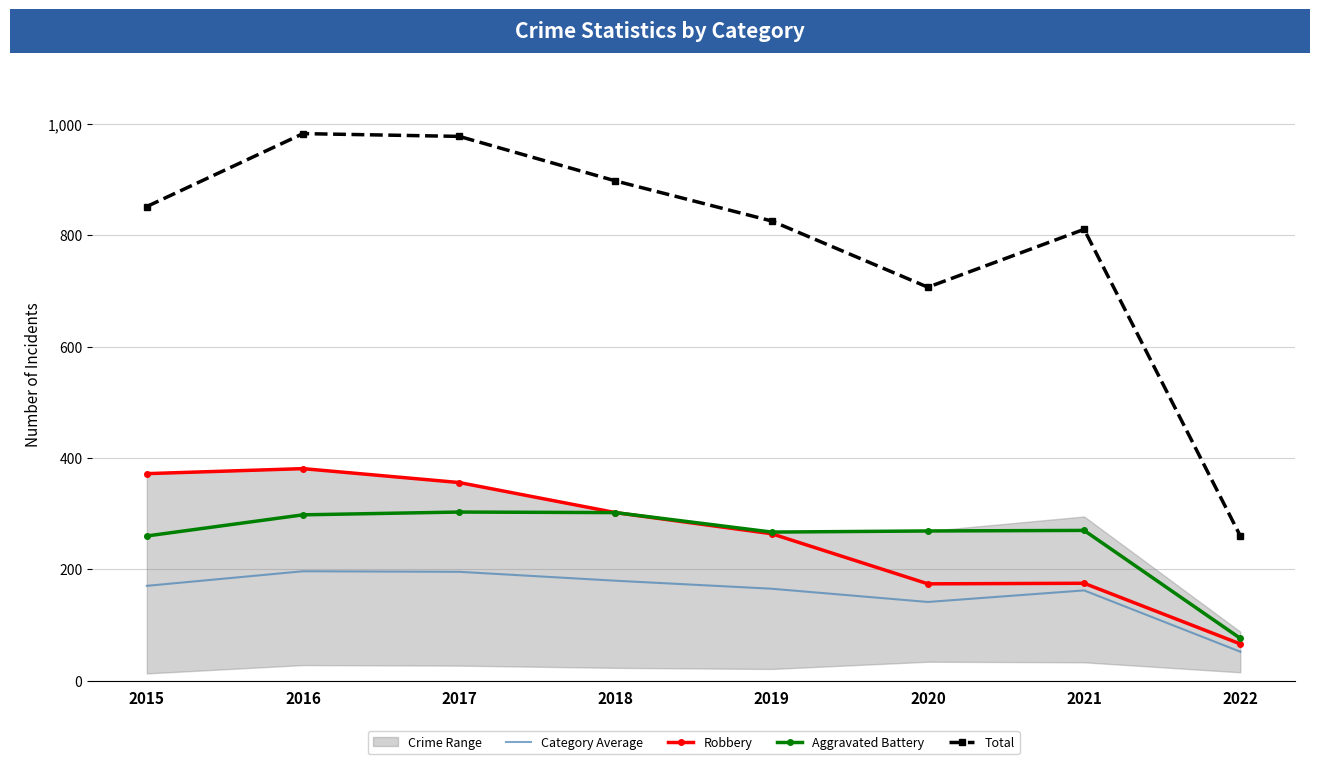

Is the value of Robbery at 2022 greater than the value of Aggravated Battery at 2022?

No